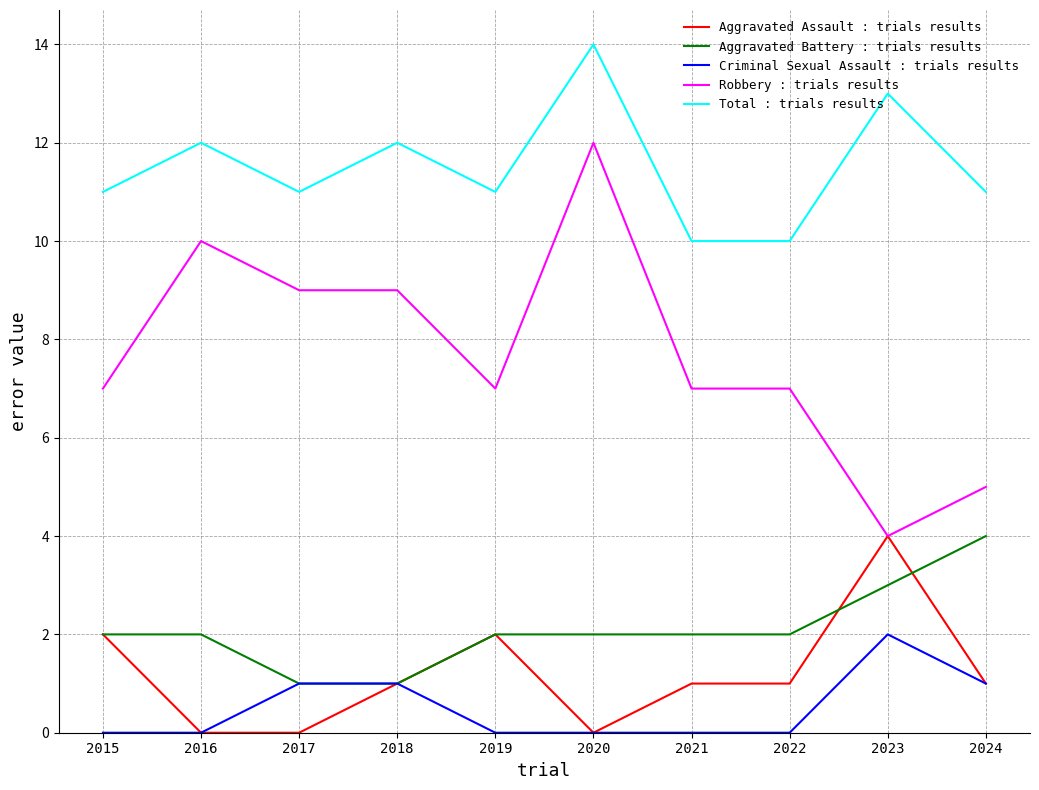

Which series has the widest spread of values?

Robbery : trials results